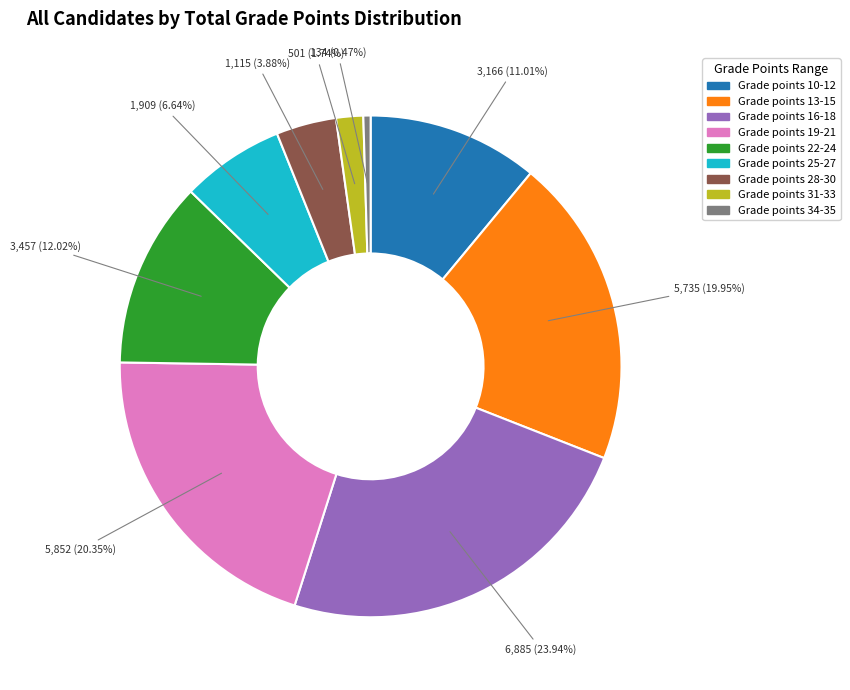

To the nearest percent, what is the average slice percentage?

11%